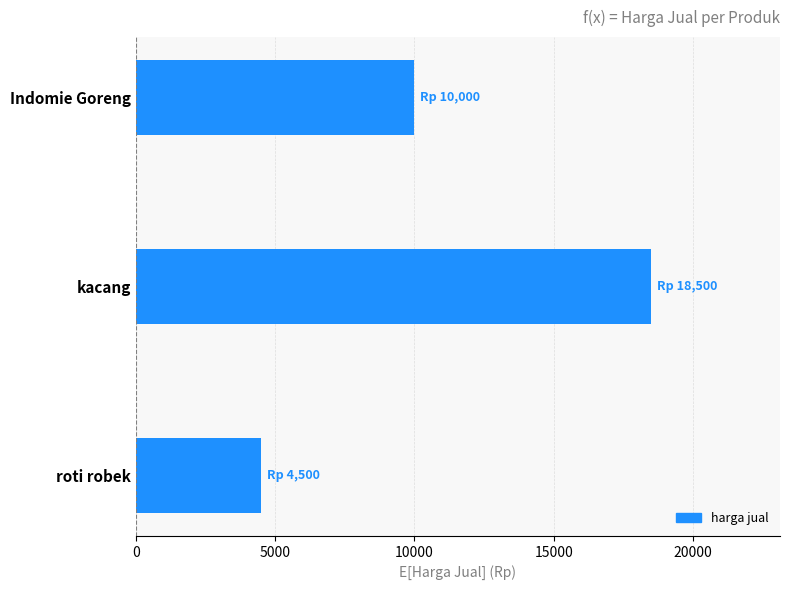

Which has a higher value, kacang or roti robek?

kacang